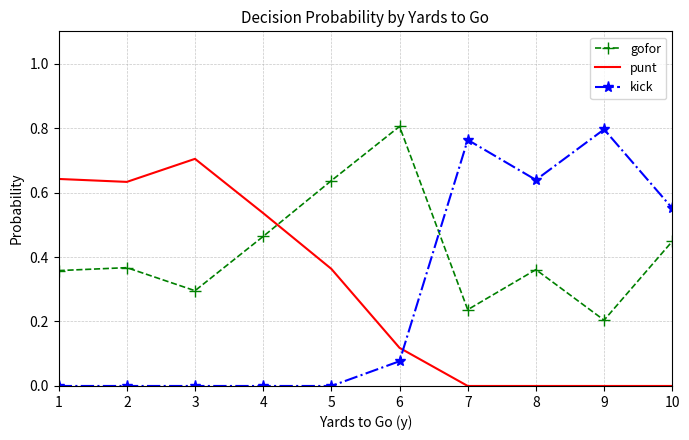

Which category has the lowest value in the gofor series?

9